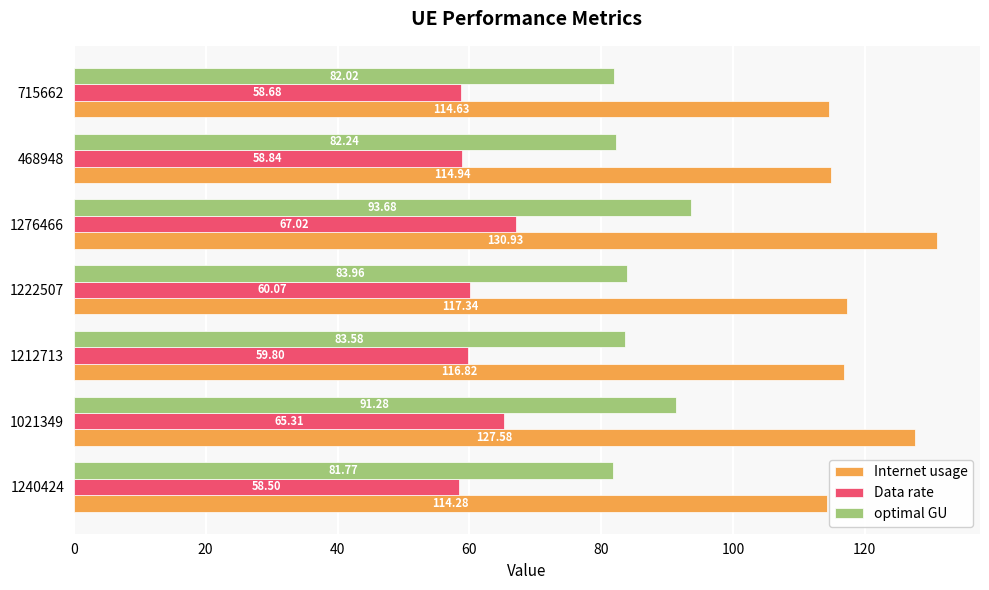

Which series has the largest range (max minus min)?

Internet usage